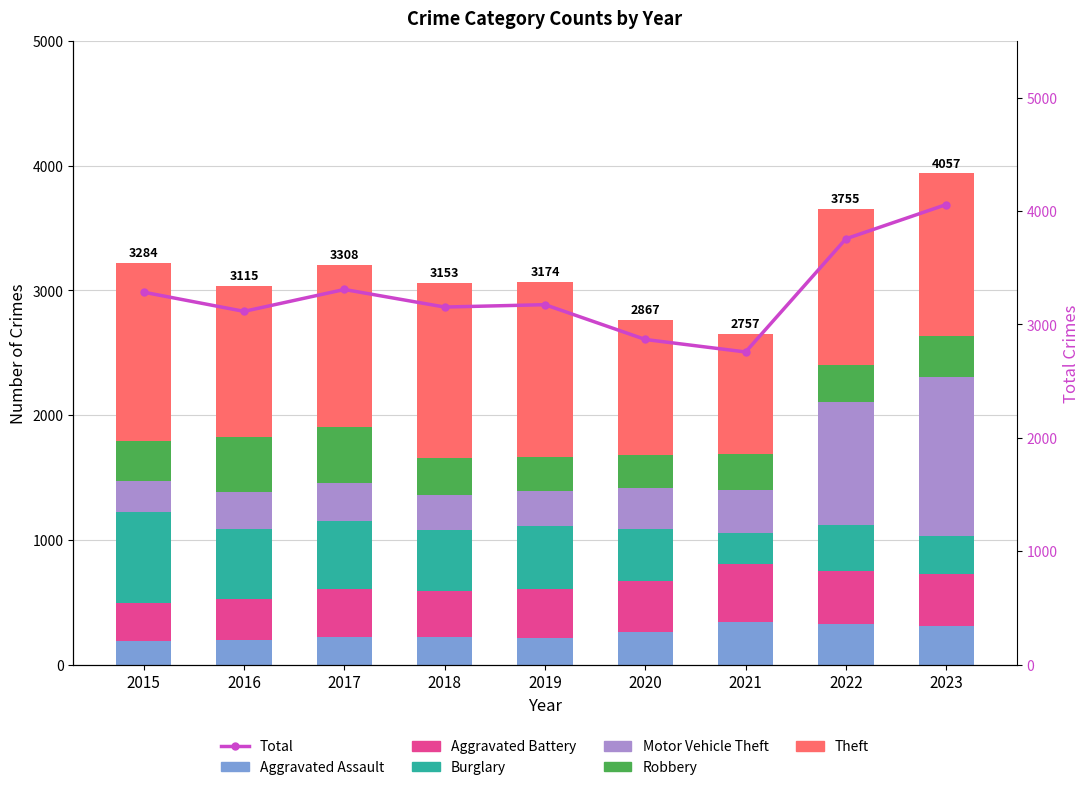

Which series has the largest total across all categories?

Theft